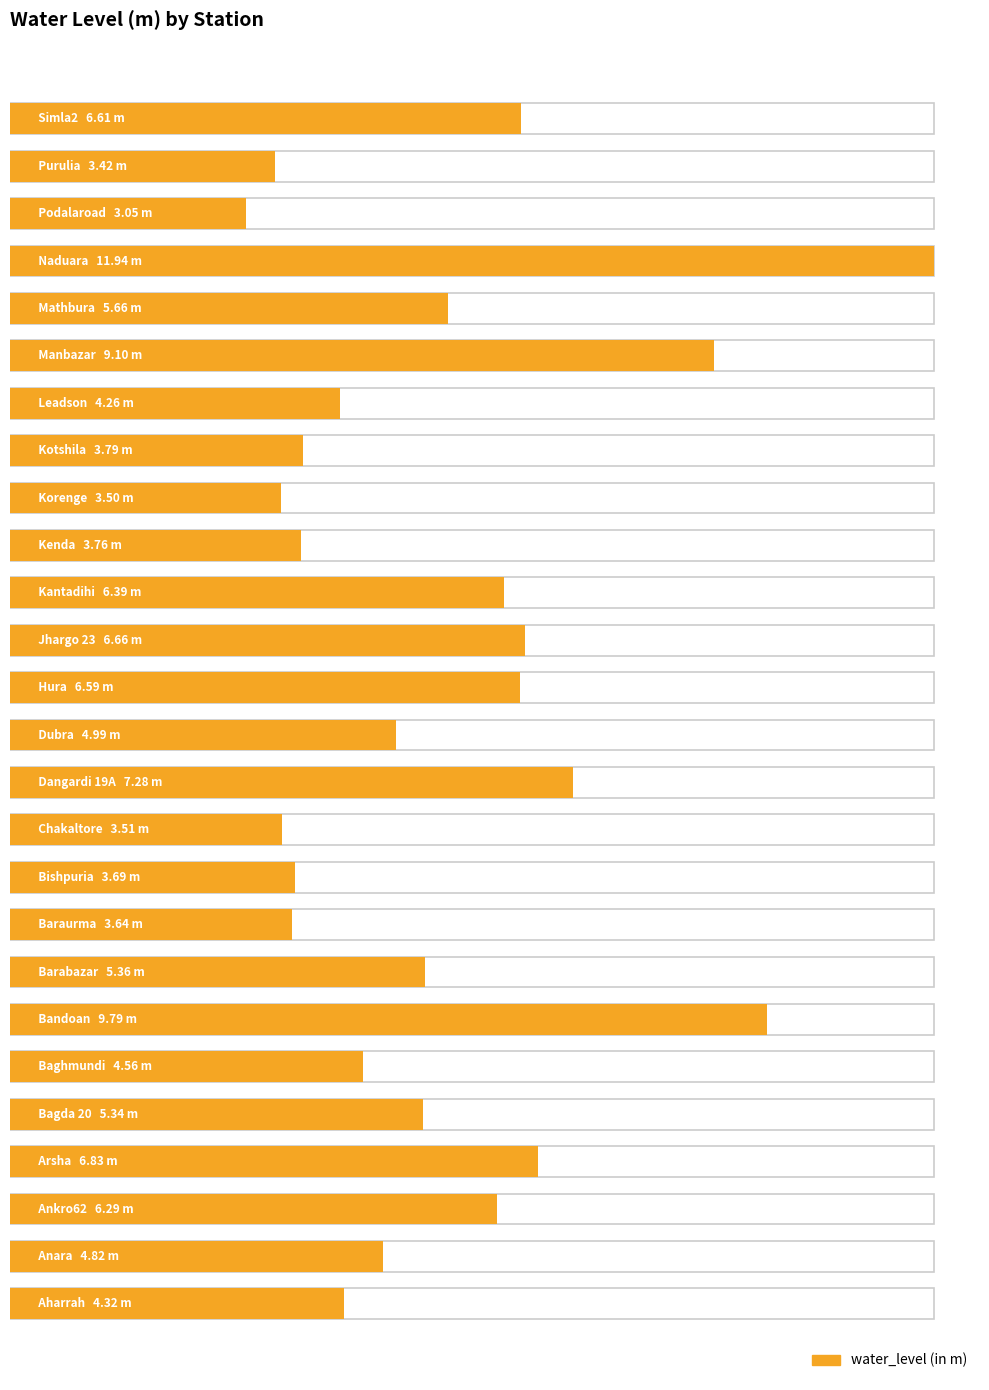

Rank the categories by value from highest to lowest.

22, 6, 20, 11, 3, 14, 25, 13, 15, 2, 21, 7, 4, 12, 1, 5, 0, 19, 18, 16, 9, 8, 10, 17, 24, 23